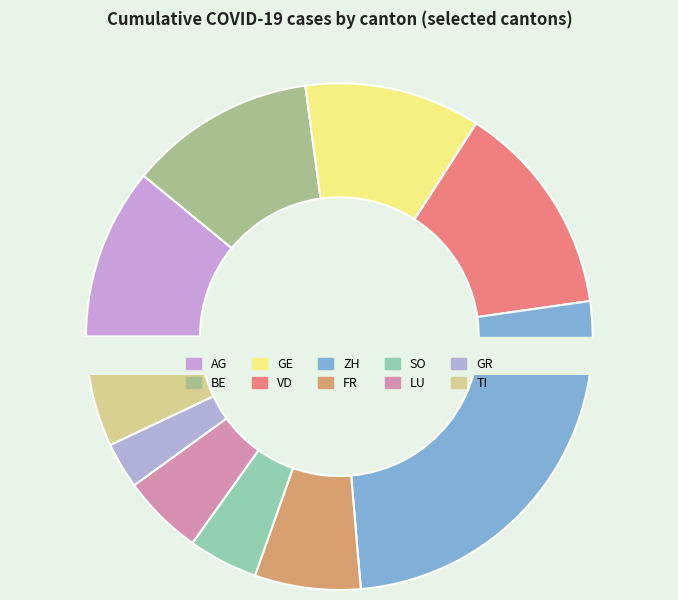

Is there a majority slice in this chart?

No